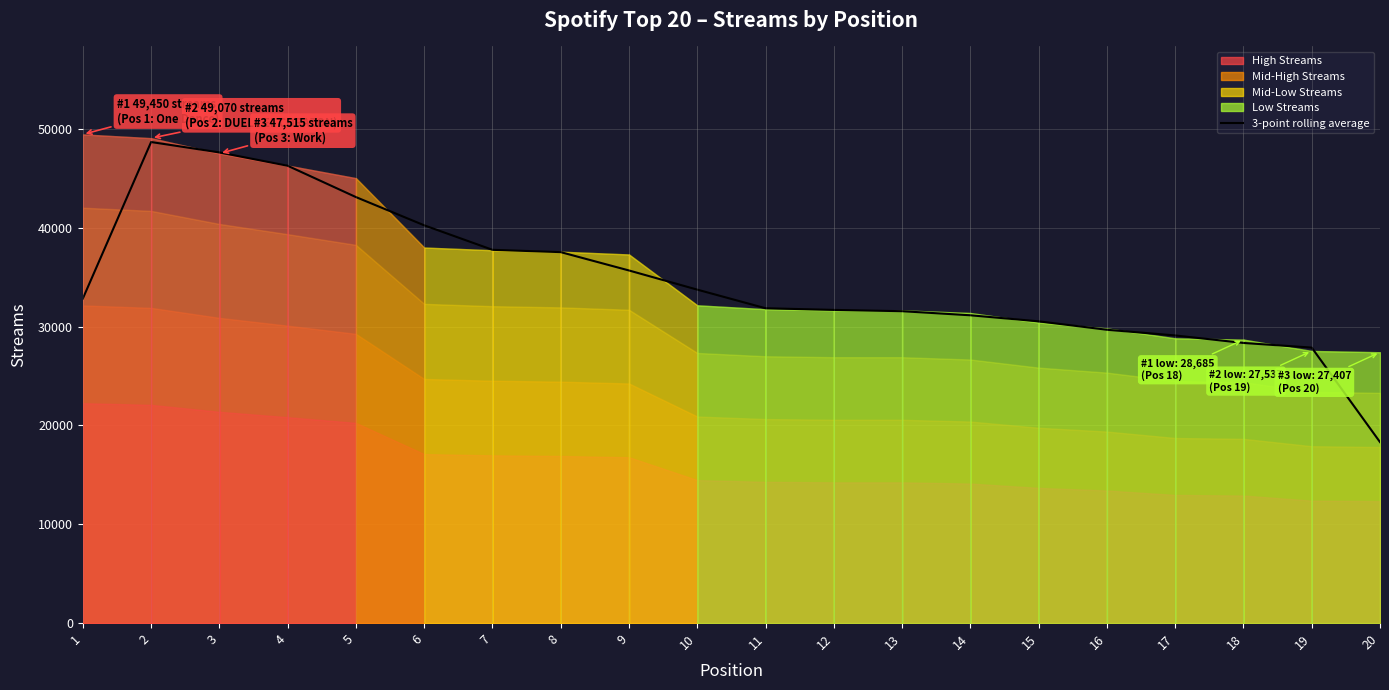

True or false: the data shows 43108.0 at 5.

True